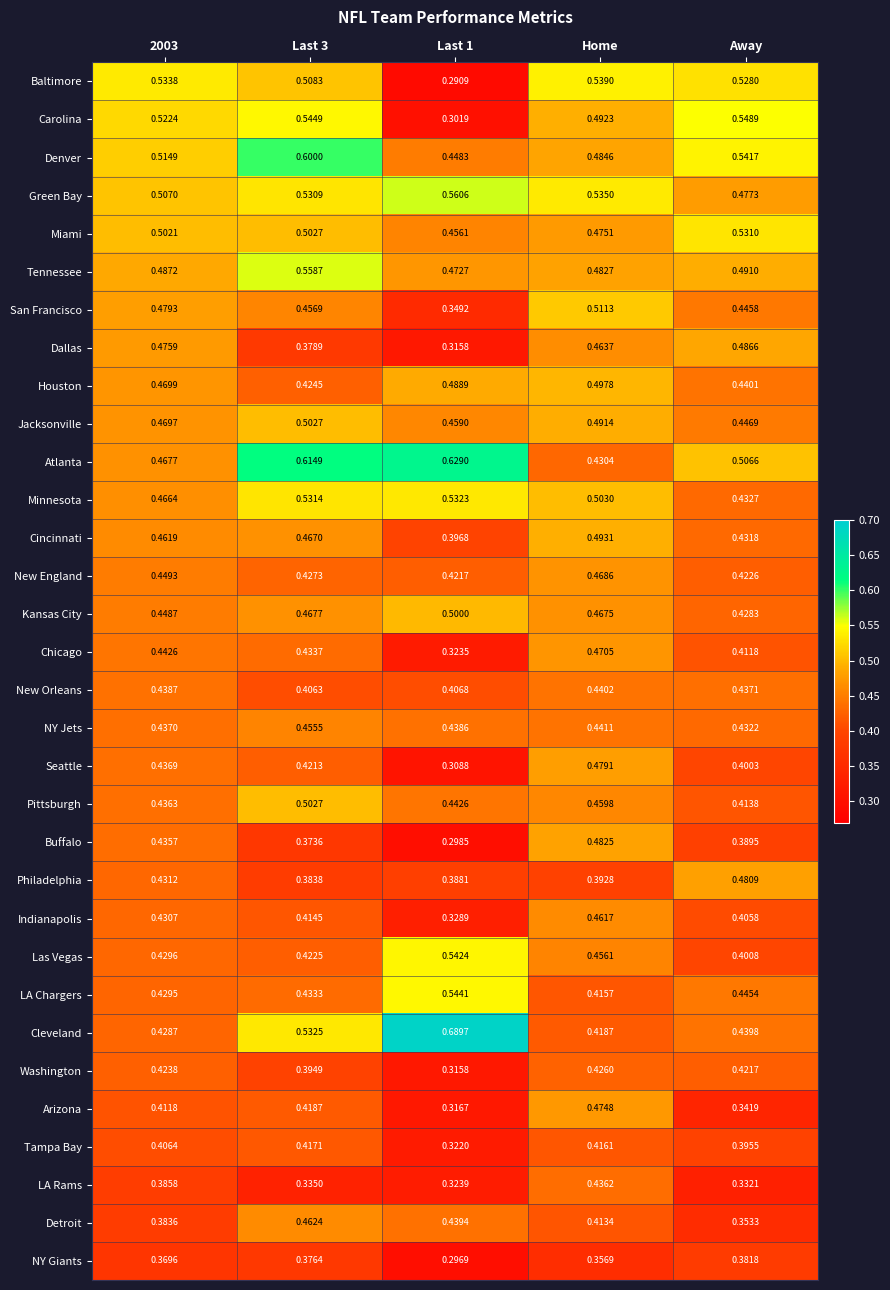

Between Home and Away, which series saw the biggest shift?

Arizona